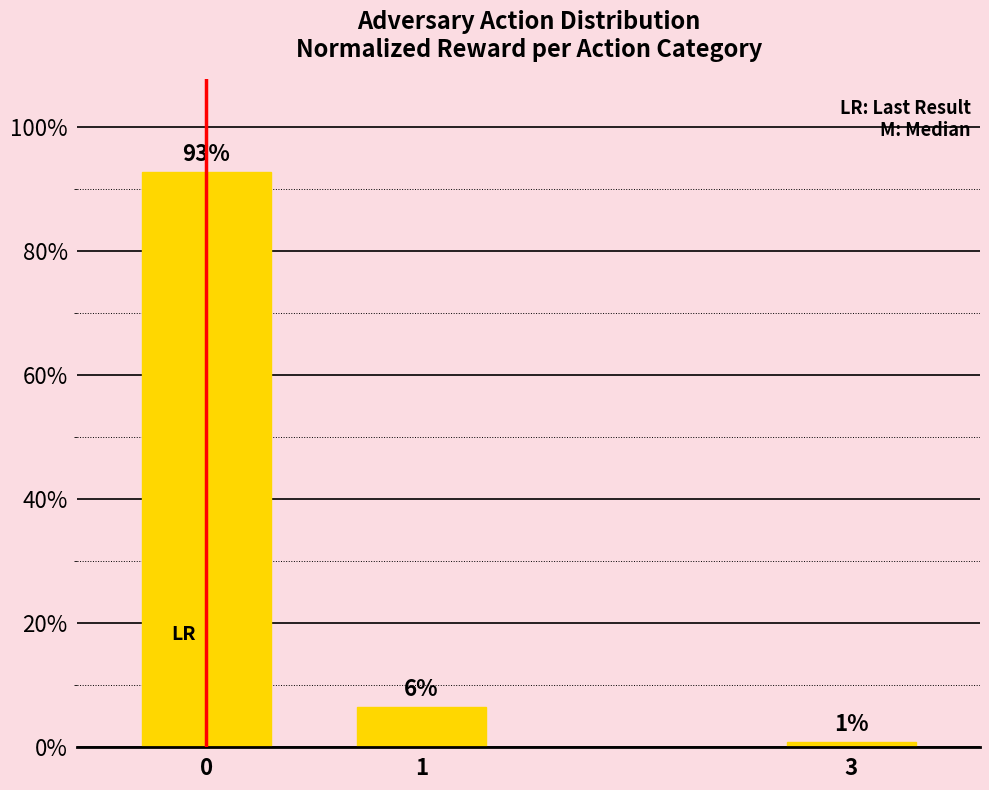

At which label is the value closest to 46?

1